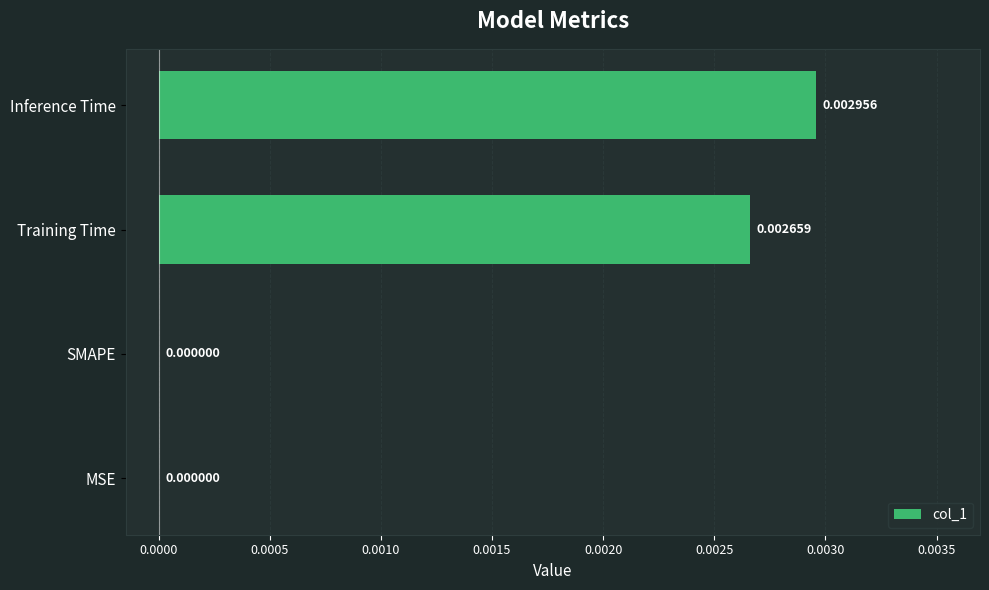

Between Training Time and SMAPE, which is larger?

Training Time